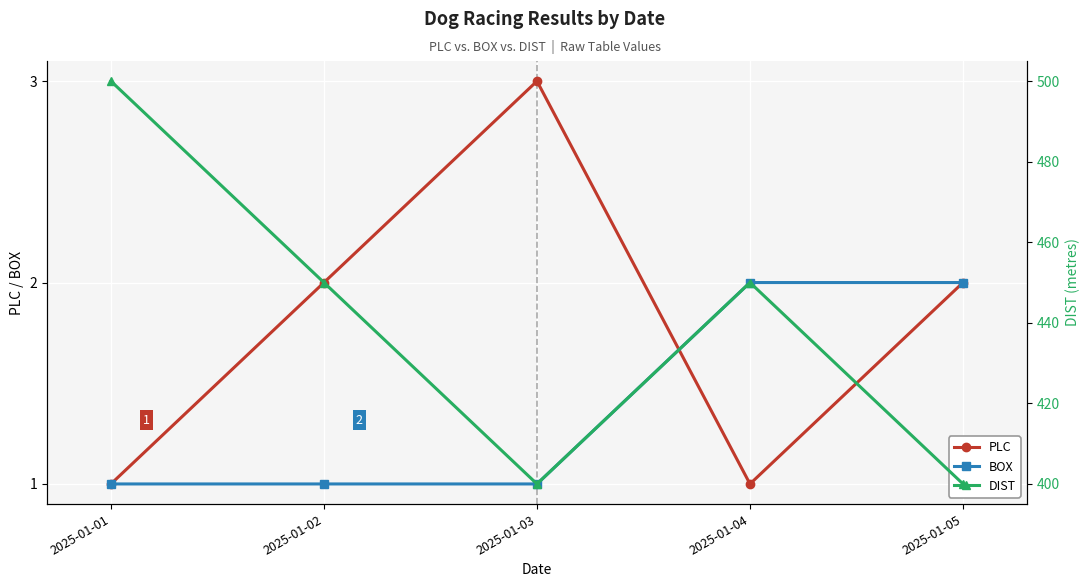

How many times do BOX and PLC cross each other?

1